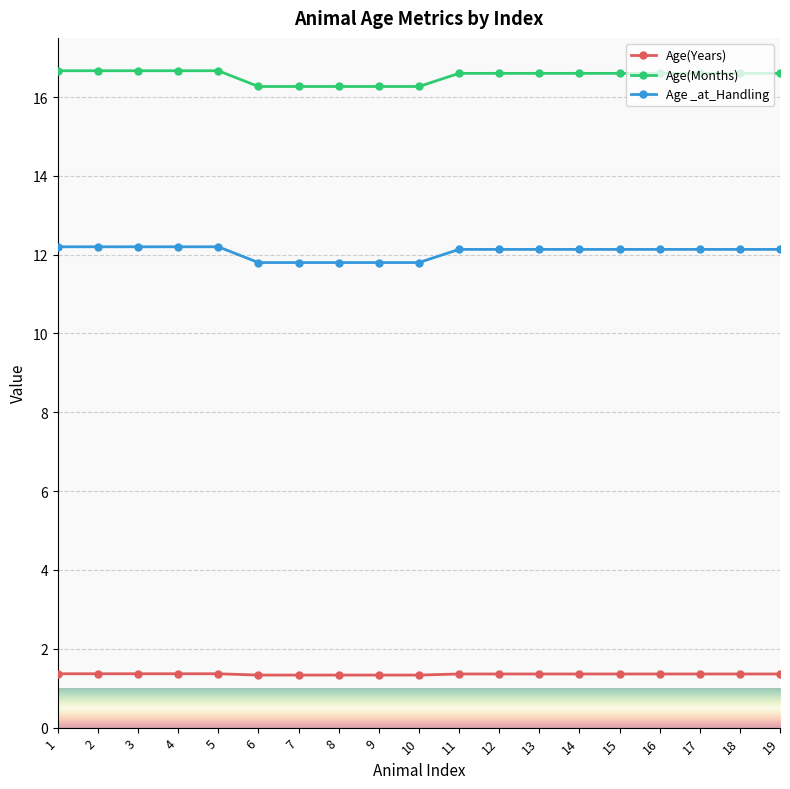

Which series has the largest total across all categories?

Age(Months)